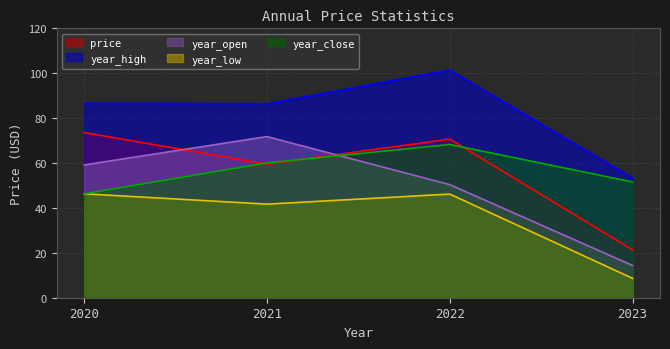

How many data points in year_close are above 60?

2